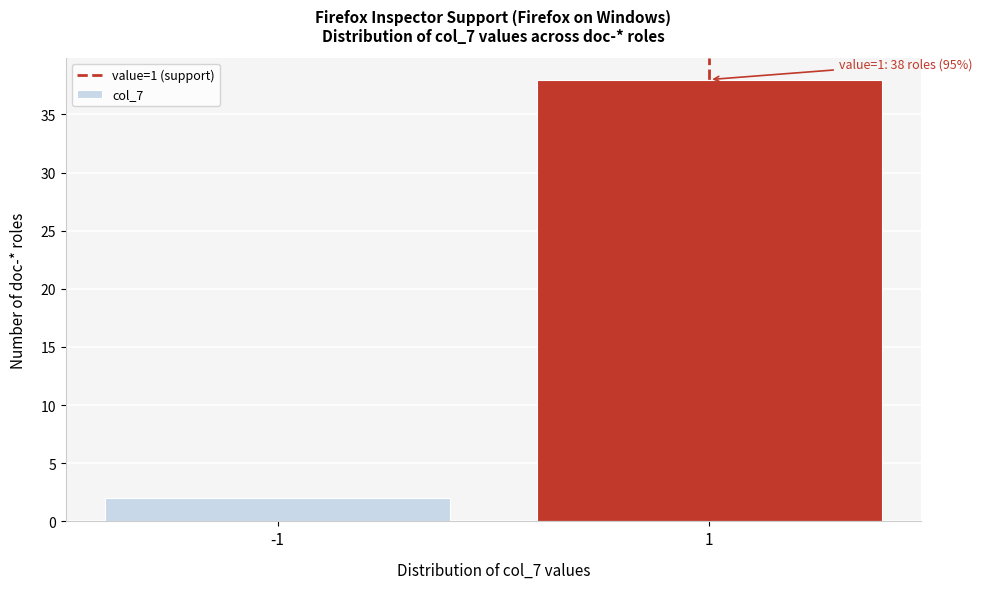

Reading left to right, what are all the values shown in this chart?

-1=2	1=38